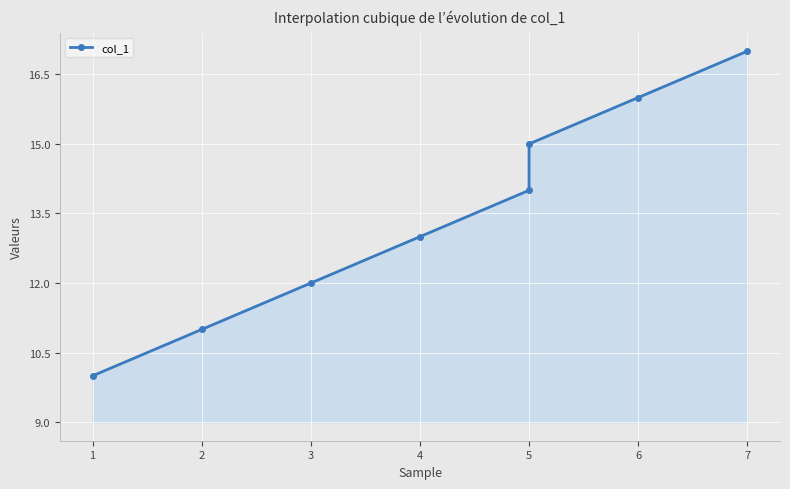

What is the change in value from 3 to 4?

+1